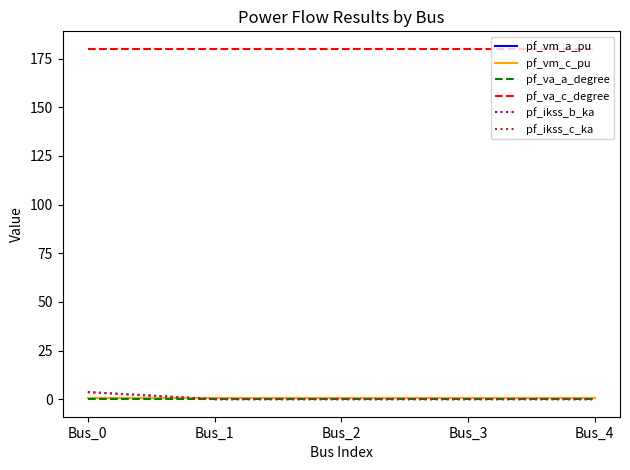

What is the sum of all pf_ikss_c_ka values?

3.6